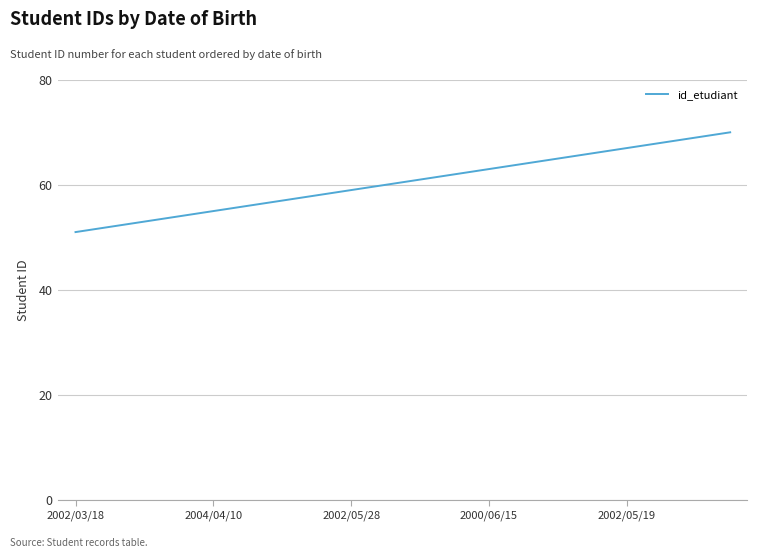

What is the smallest value displayed?

51